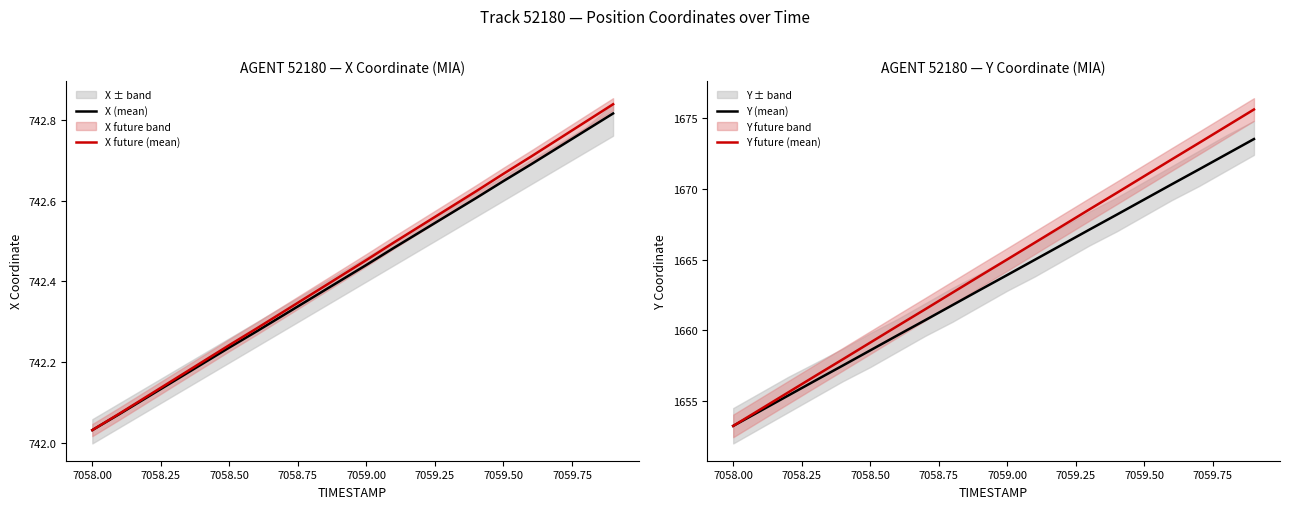

How many data points does each series have?

20